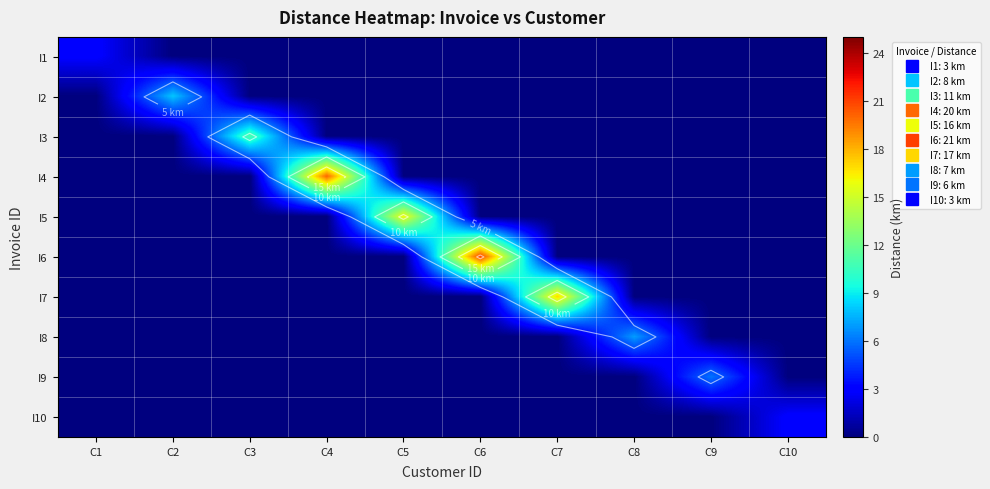

The value of I9 at C4 is 0. True or false?

True